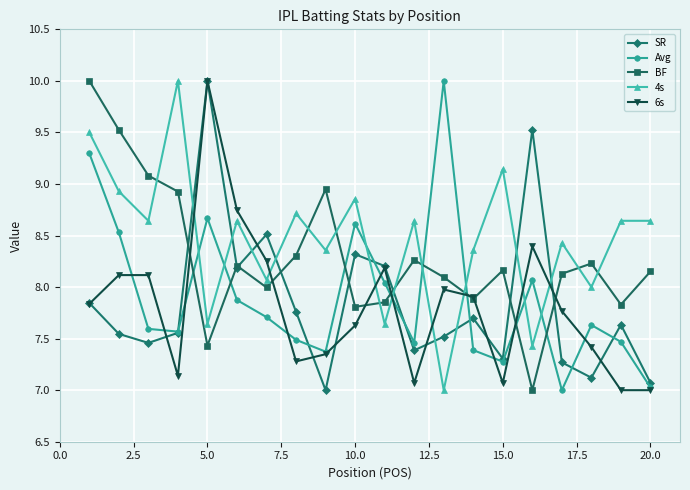

Which series has the largest total across all categories?

4s